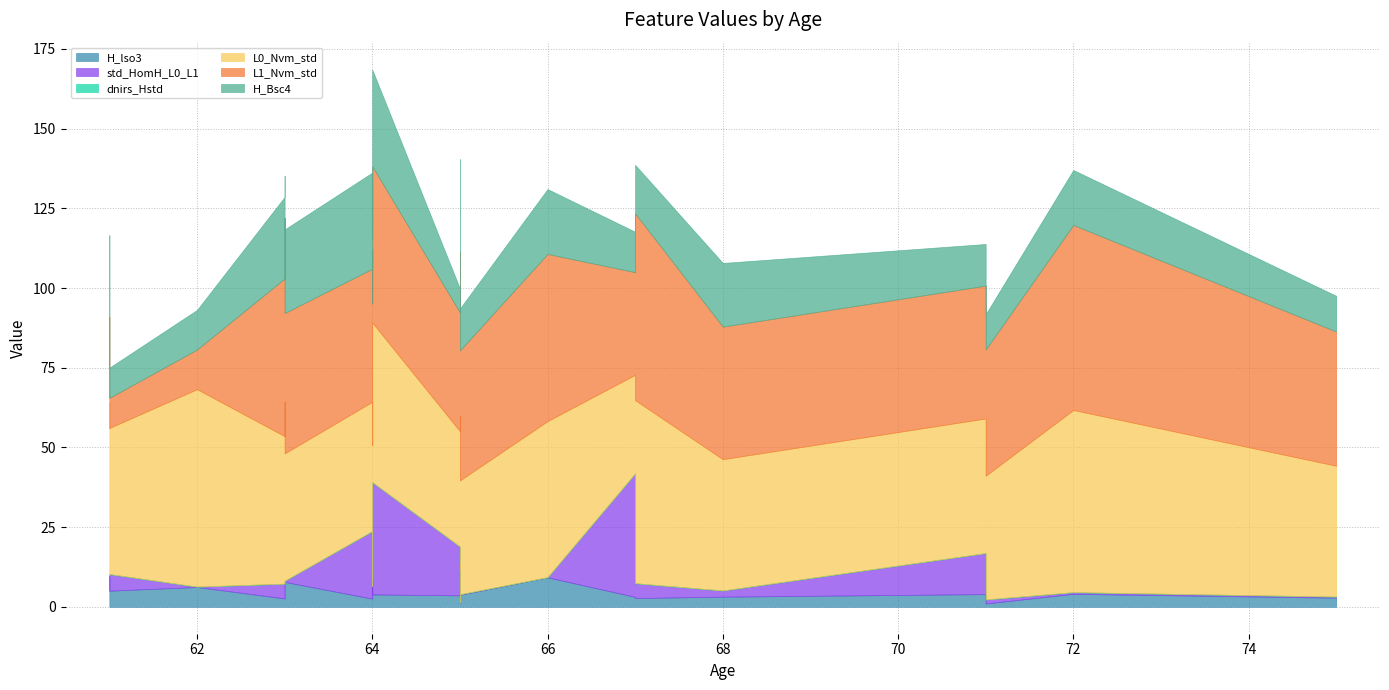

Which category has the highest value in the std_HomH_L0_L1 series?

67